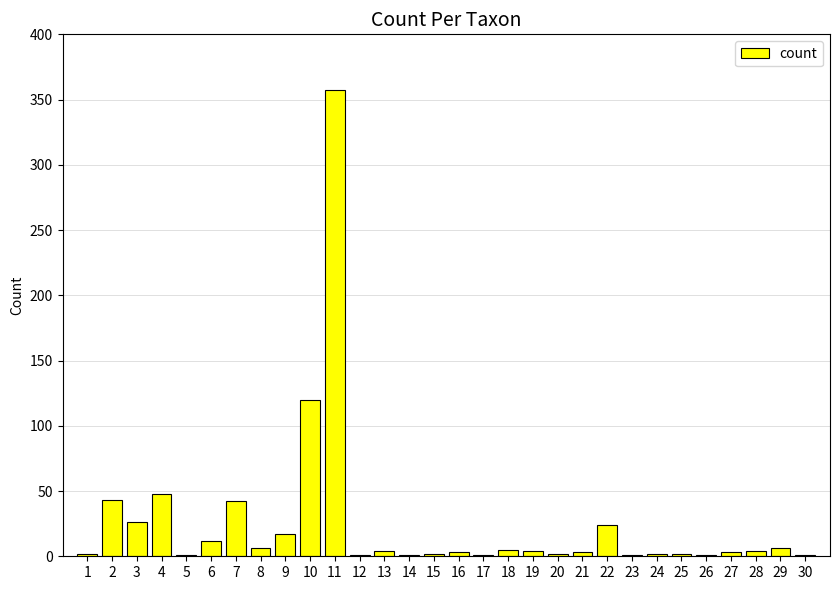

Are the bars horizontal?

No